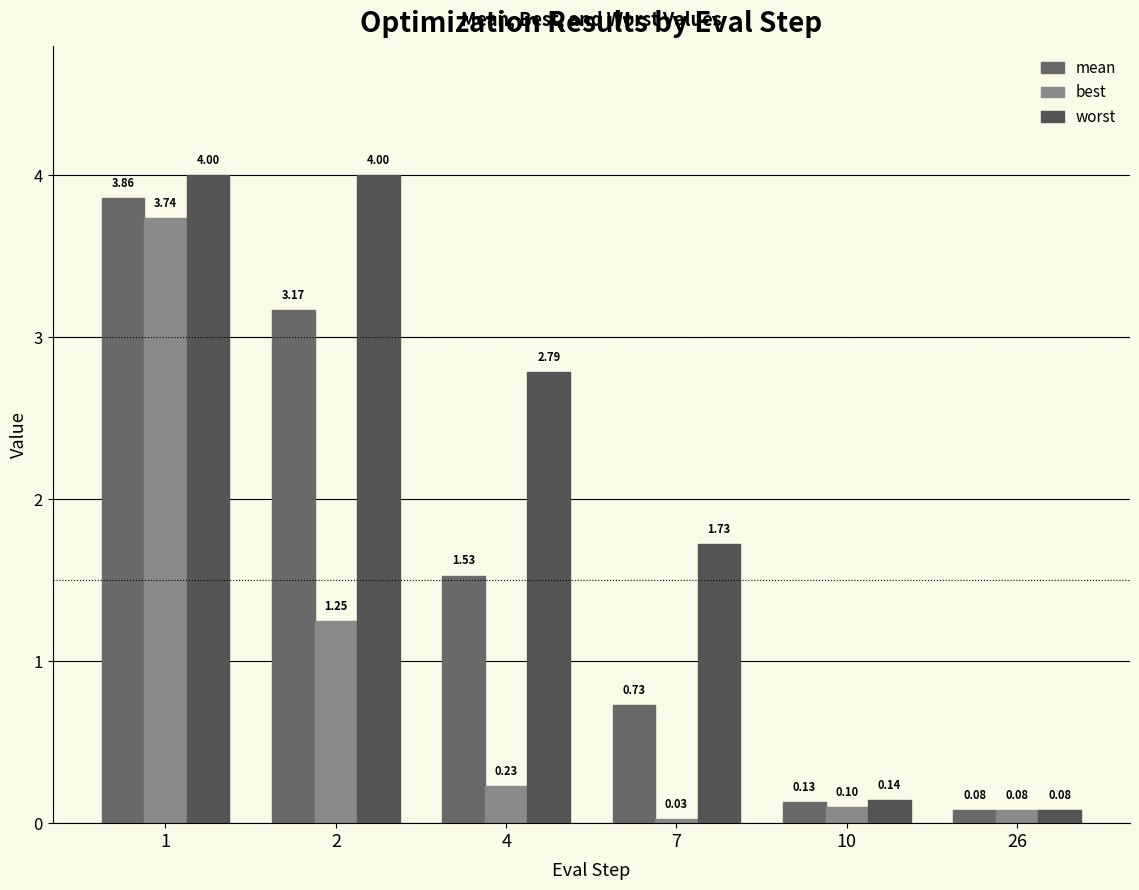

How many data points does each series have?

6